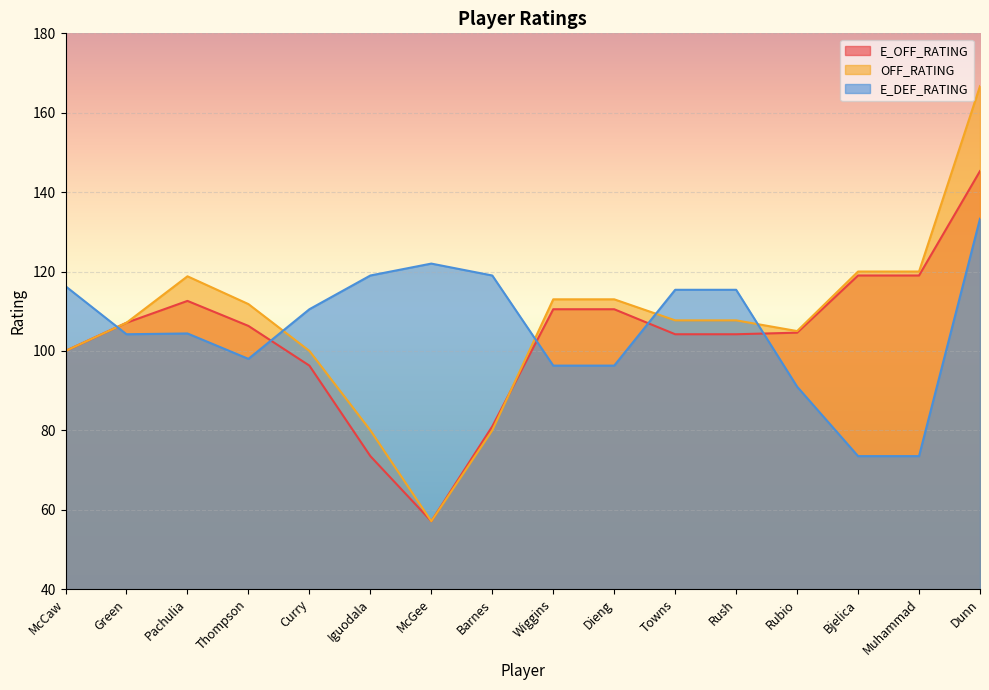

Is the value of E_DEF_RATING at Pachulia greater than the value of OFF_RATING at Barnes?

Yes